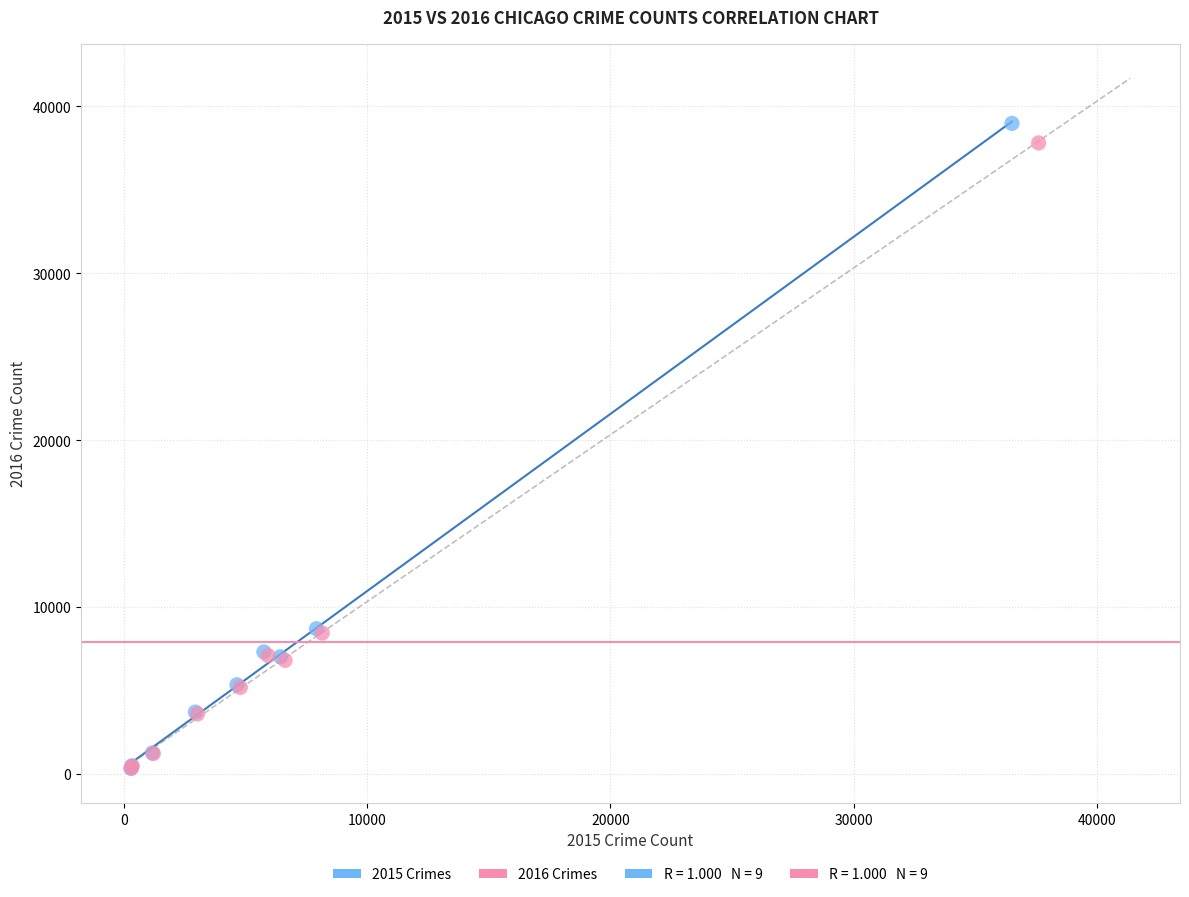

Which series has the widest spread of Y values?

2015 Crimes